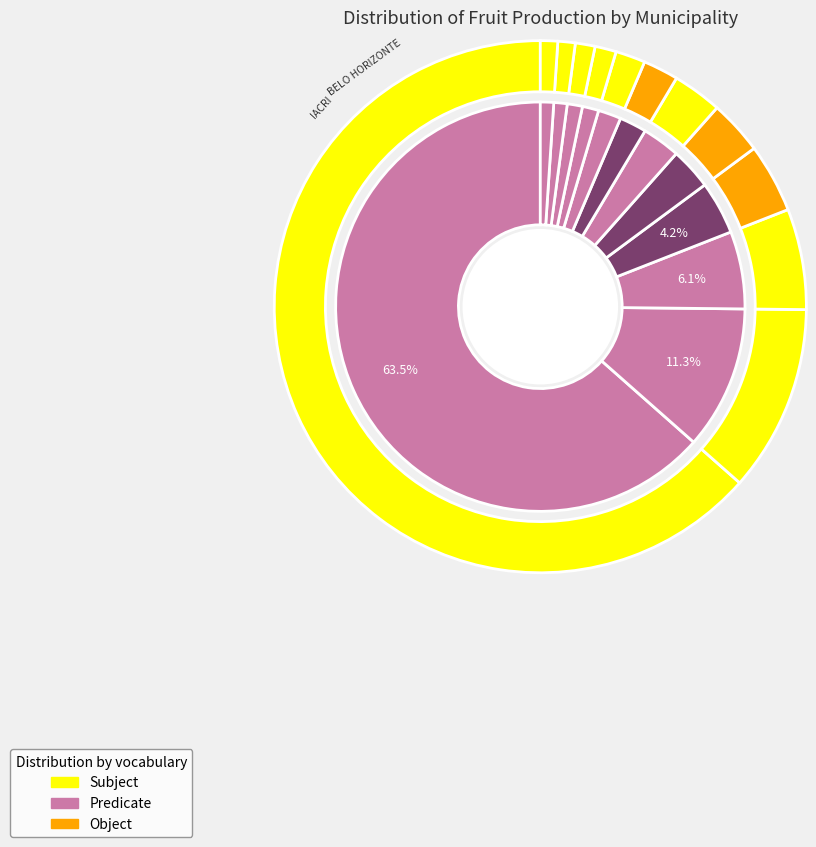

To the nearest percent, what is the average slice percentage?

8%